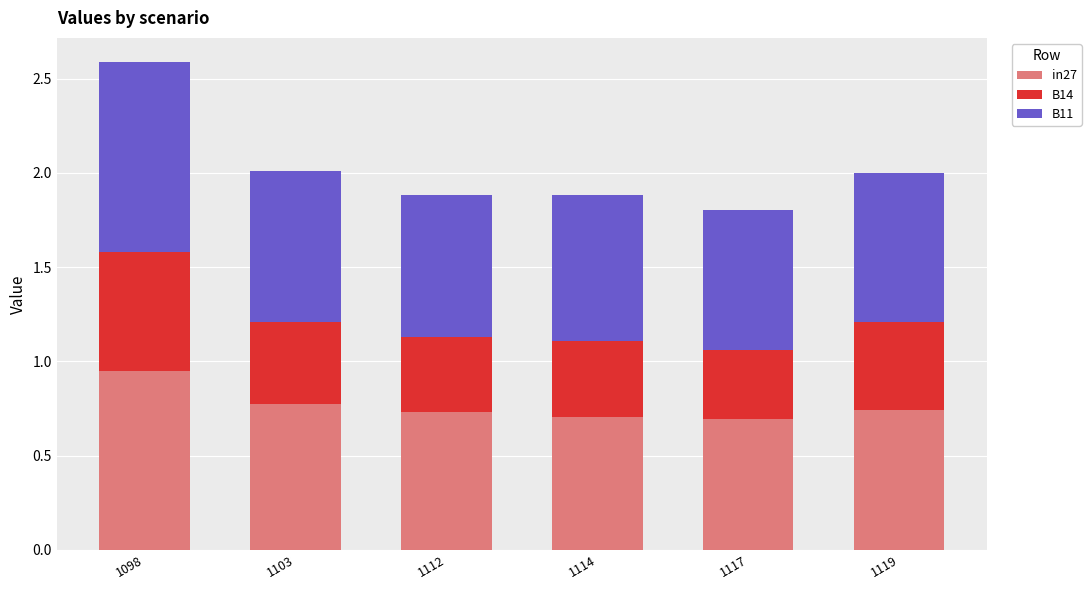

Is it true that in27 equals 1.0 at 1114?

False